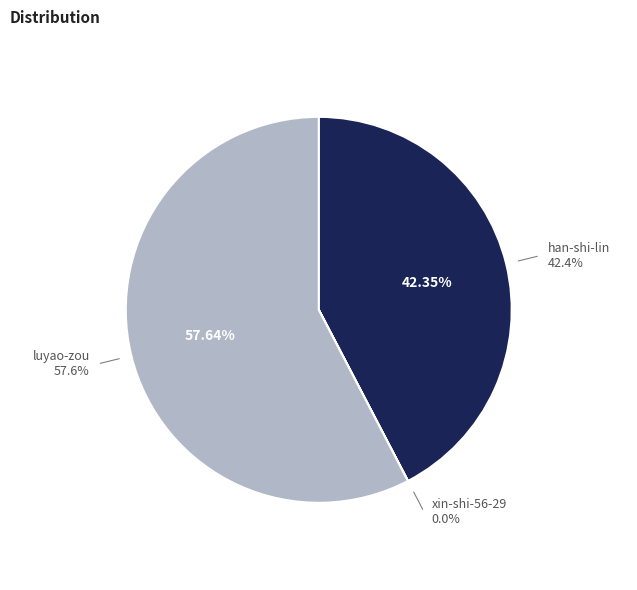

What percentage do luyao-zou and xin-shi-56-29 together represent?

57.6%